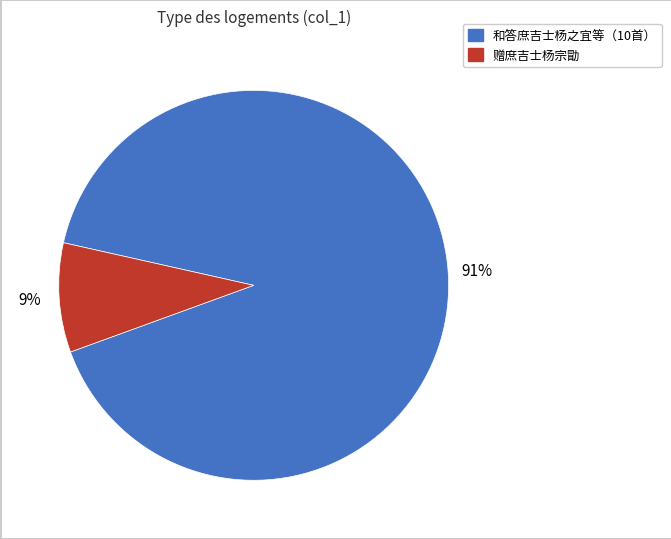

To the nearest percent, what is the difference between the largest and smallest slice percentages?

82%